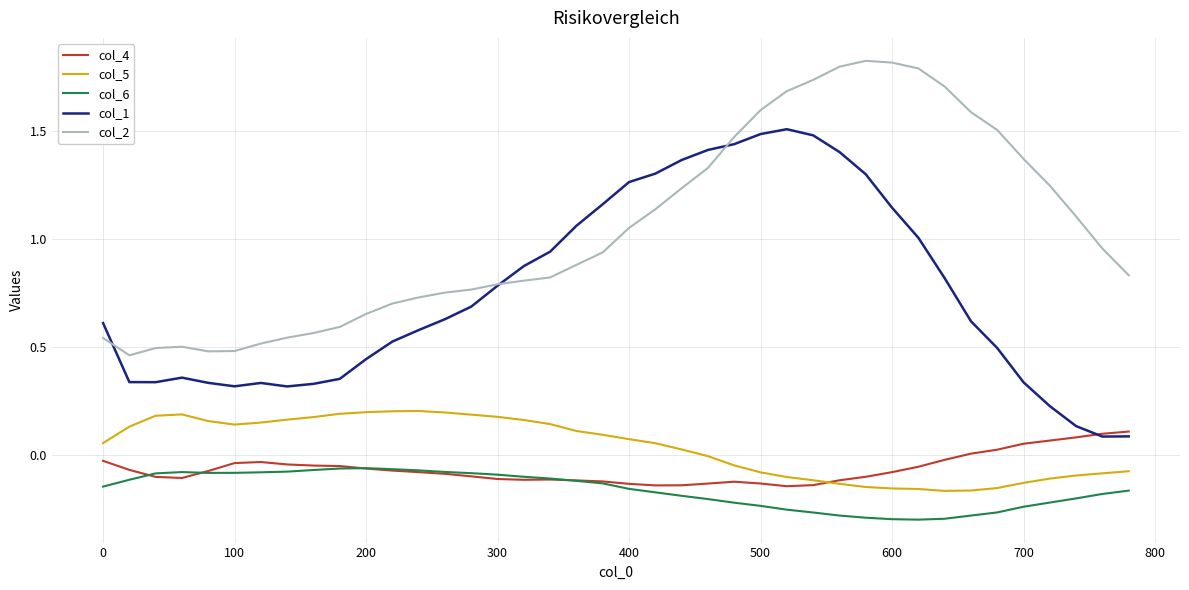

Which series has the largest total across all categories?

col_2